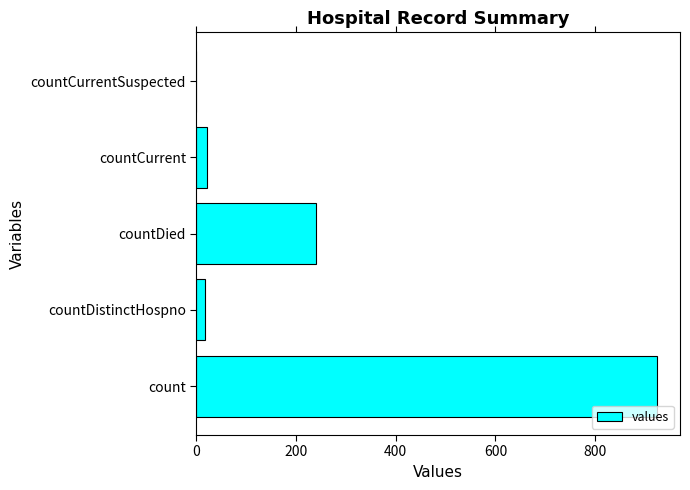

The value at count is 924. True or false?

True